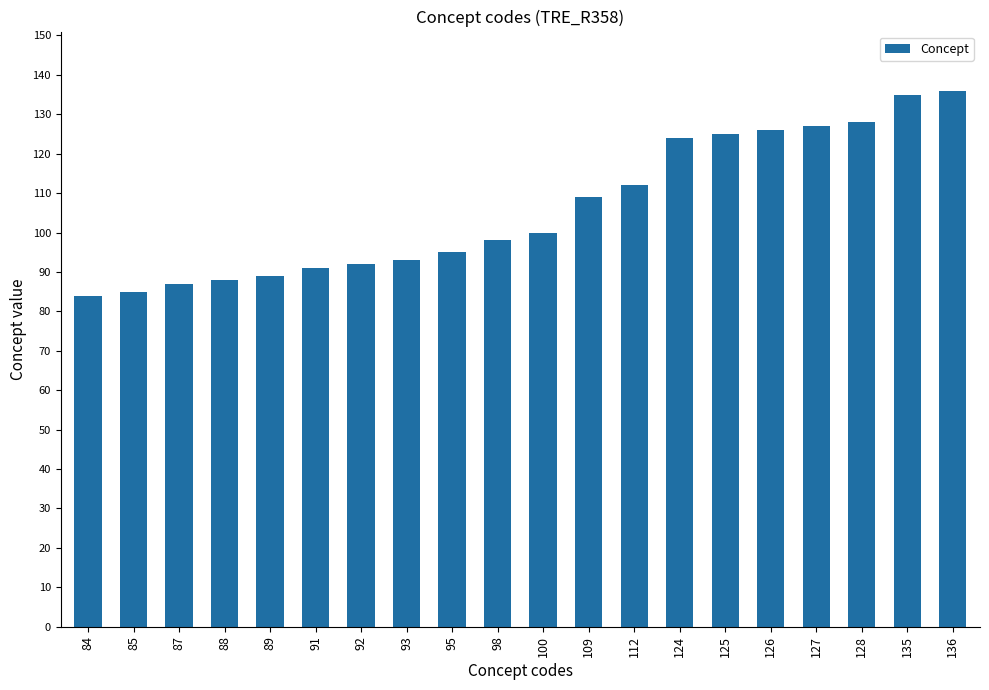

Is it true that the value at 126 is 164?

False